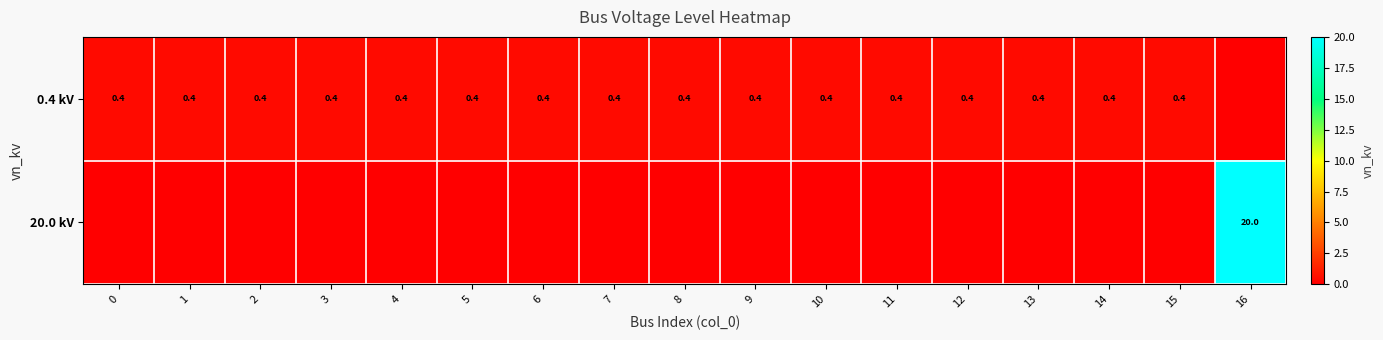

The value of 0.4 kV at 6 is 0.4. True or false?

True